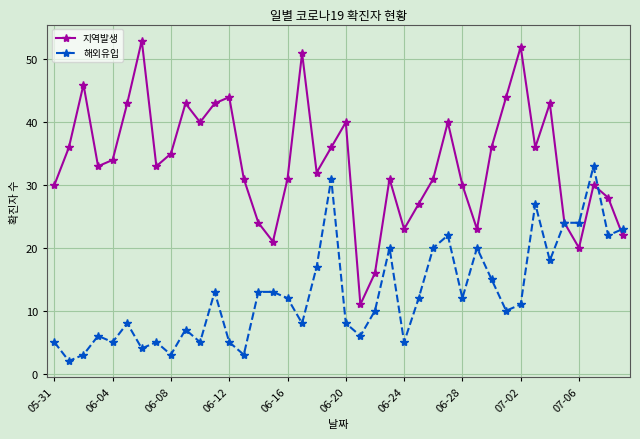

Which series has the largest total across all categories?

지역발생